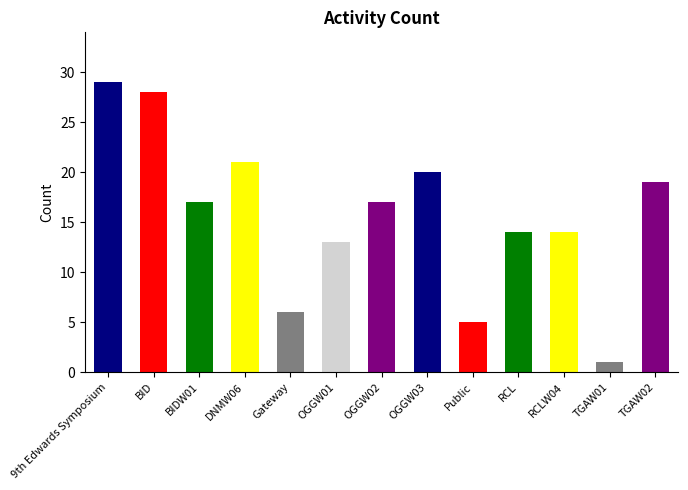

Are the bars grouped side by side (vs. stacked)?

No